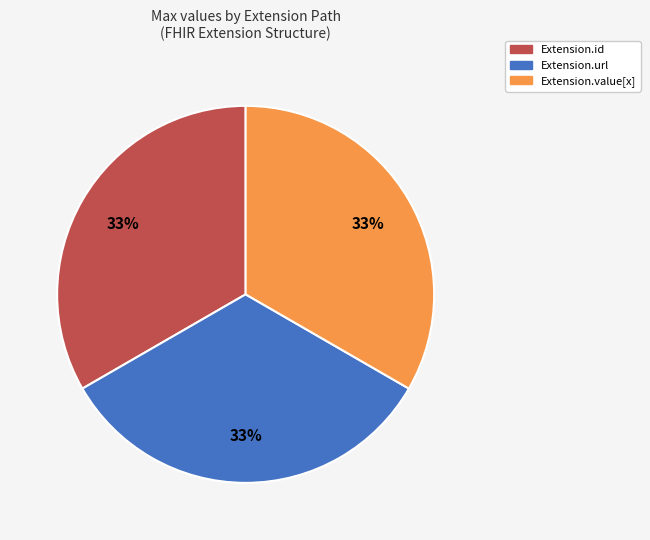

Is there a majority slice in this chart?

No